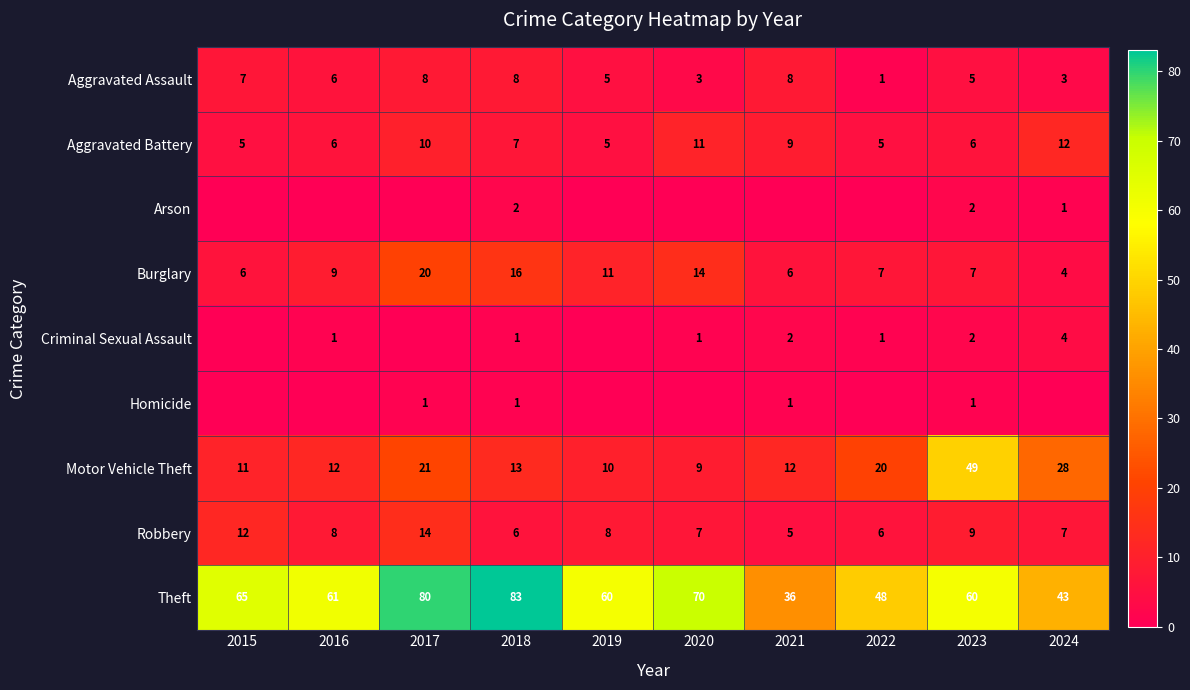

At which label does Aggravated Assault first exceed 6?

2015